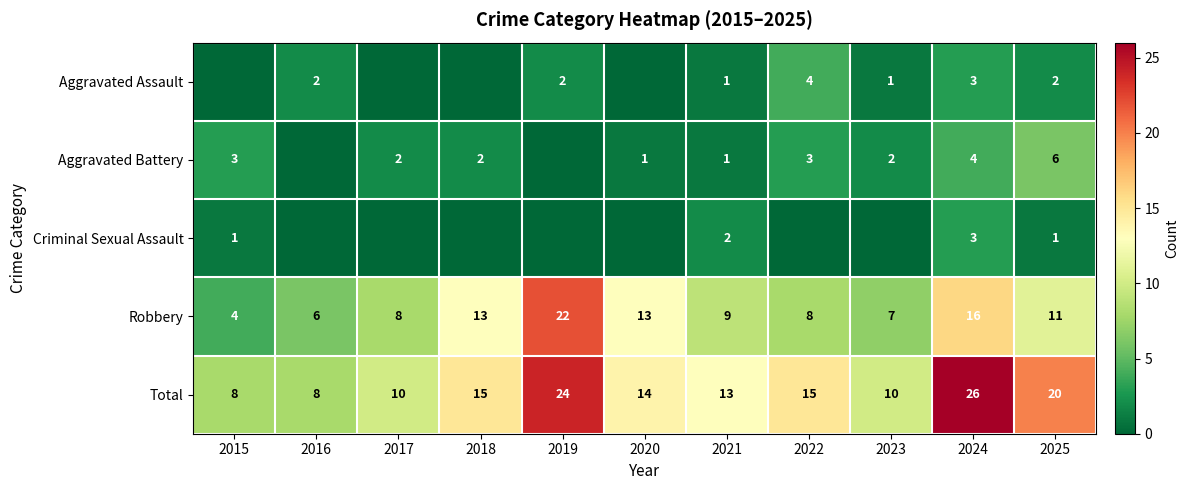

Is the value of Aggravated Battery at 2015 greater than the value of Robbery at 2022?

No